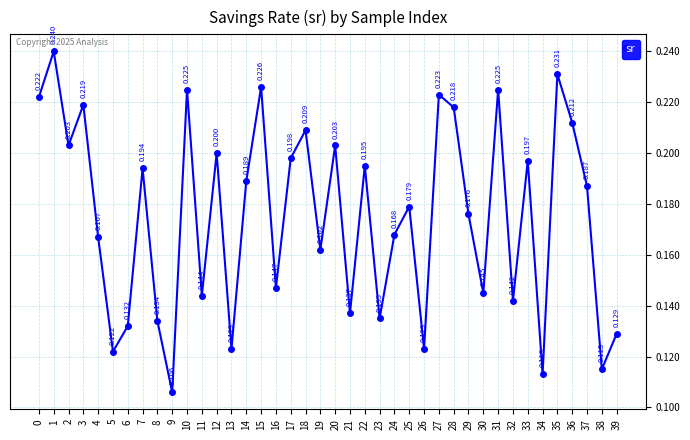

What is the sum of the values at 4 and 9?

0.3